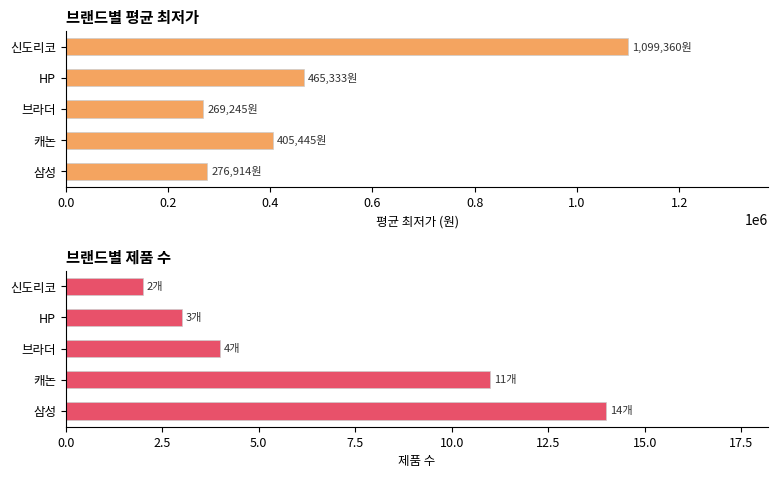

How many values in the 평균 최저가 (원) series are below 405445?

2